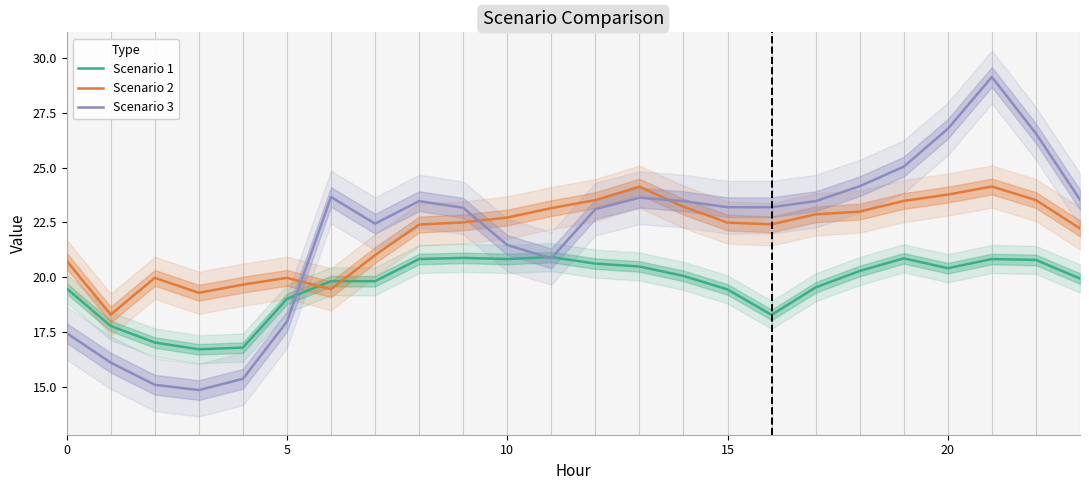

What value does the Scenario 2 series have at 8?

22.4